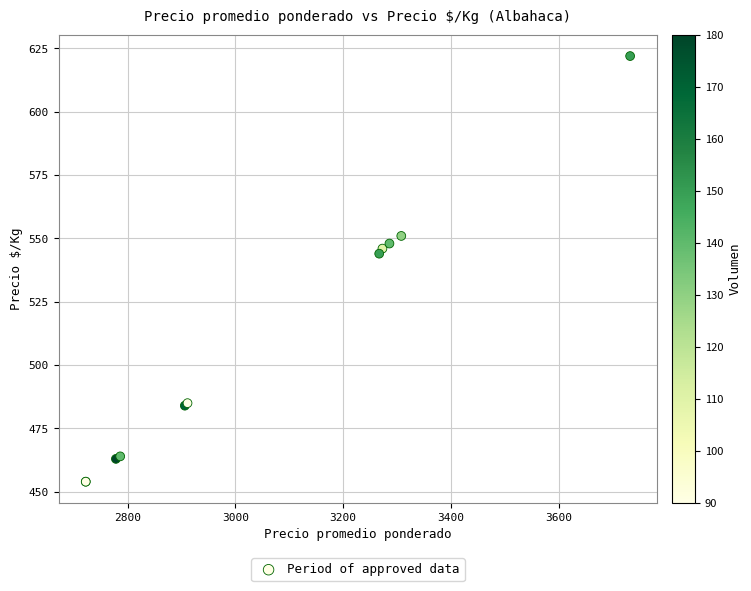

What Y value in the scatter plot is closest to 538?

544